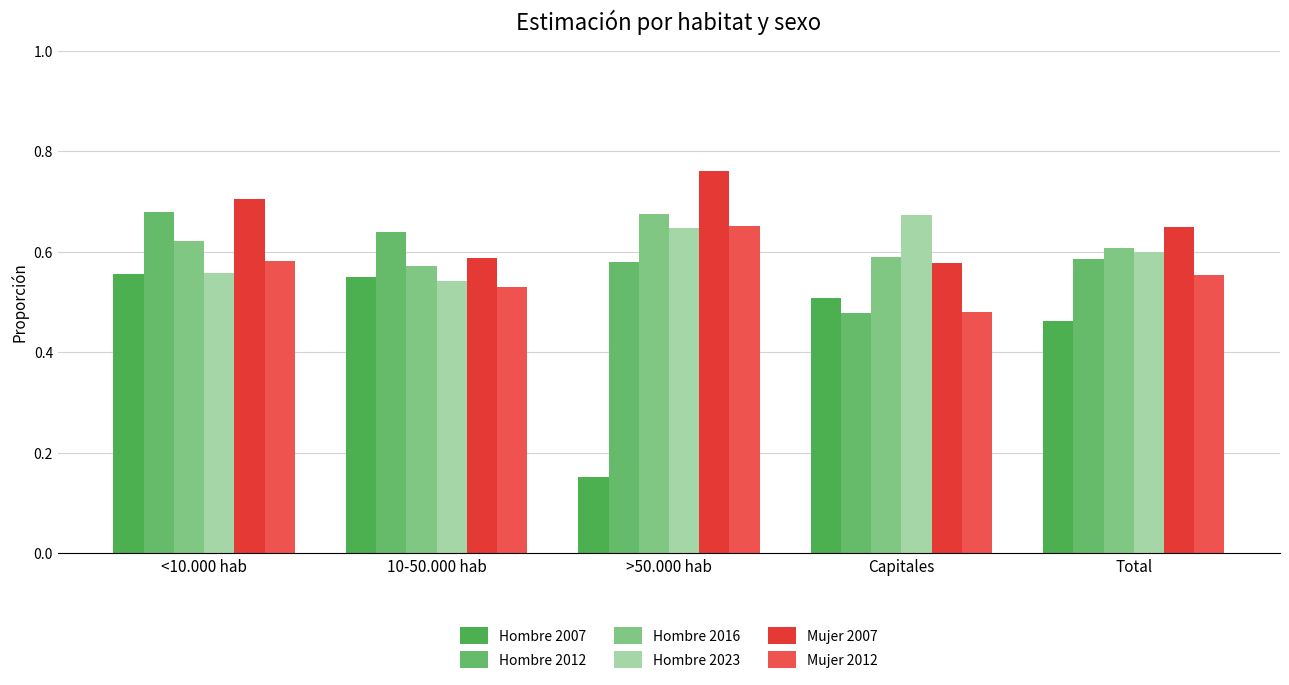

At which category does the chart reach its minimum across all series?

>50.000 hab